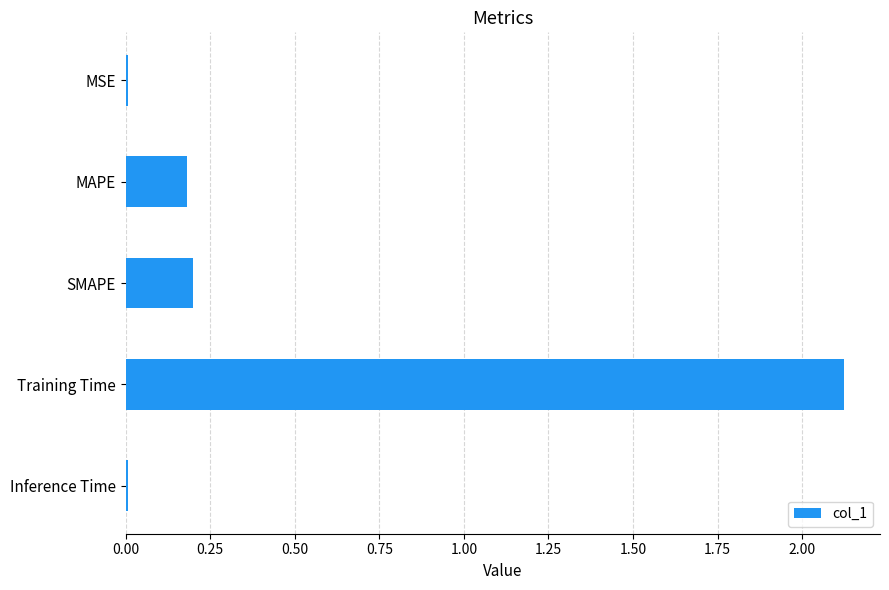

Is it true that the value at SMAPE is 0.3?

False